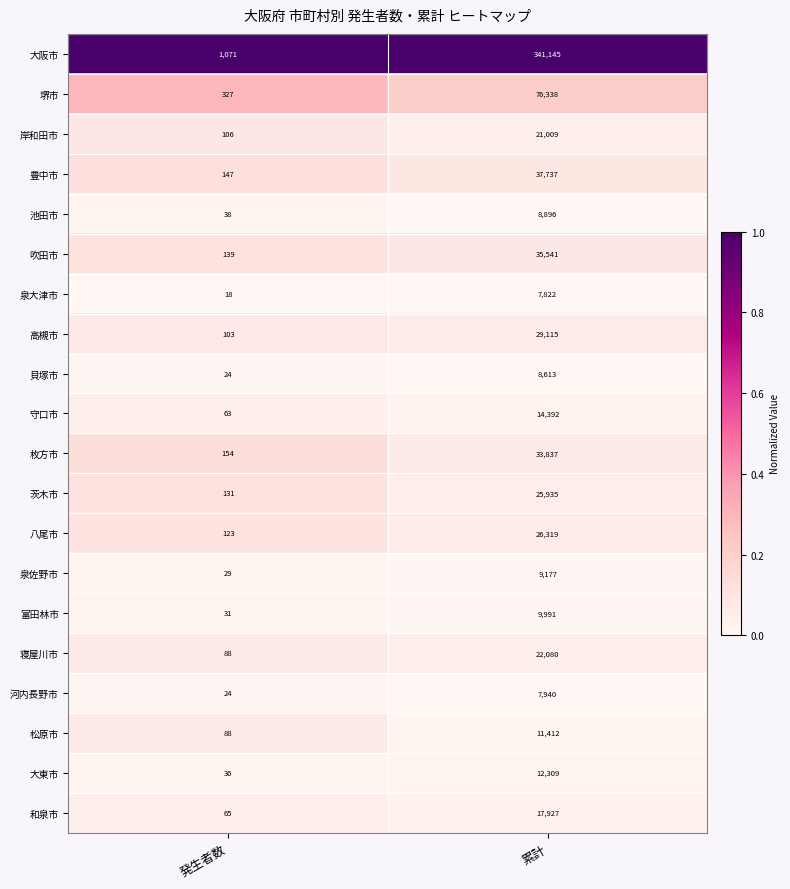

At which category is the sum across all series the highest?

累計